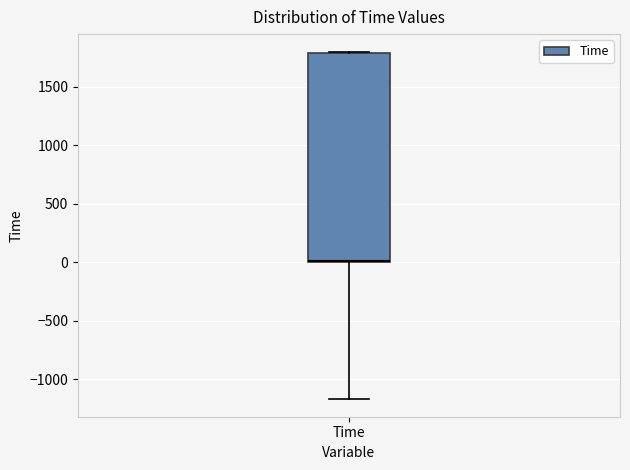

Transcribe this box plot: give where the median line is, the range the box spans, and where the two whiskers end, as read against the y-axis. The values are not printed on the chart, so give them approximately, as read against the axis.

median 0 (drawn on the box's lower edge), box 0 to 1800, whiskers -1150 to 1800